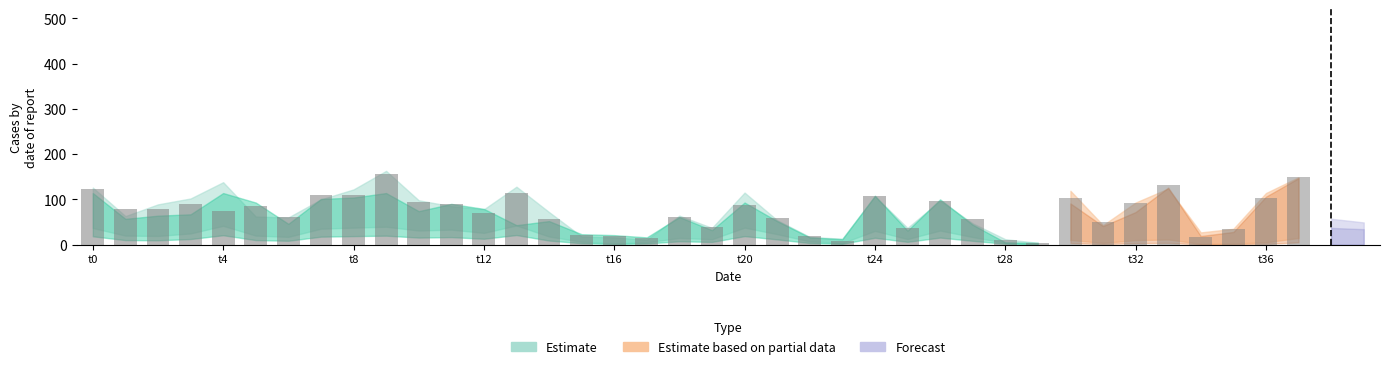

What is the value of the 13th bar from the left?

71